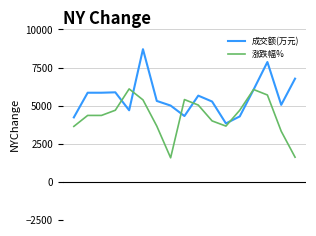

Which series has the largest total across all categories?

成交额(万元)